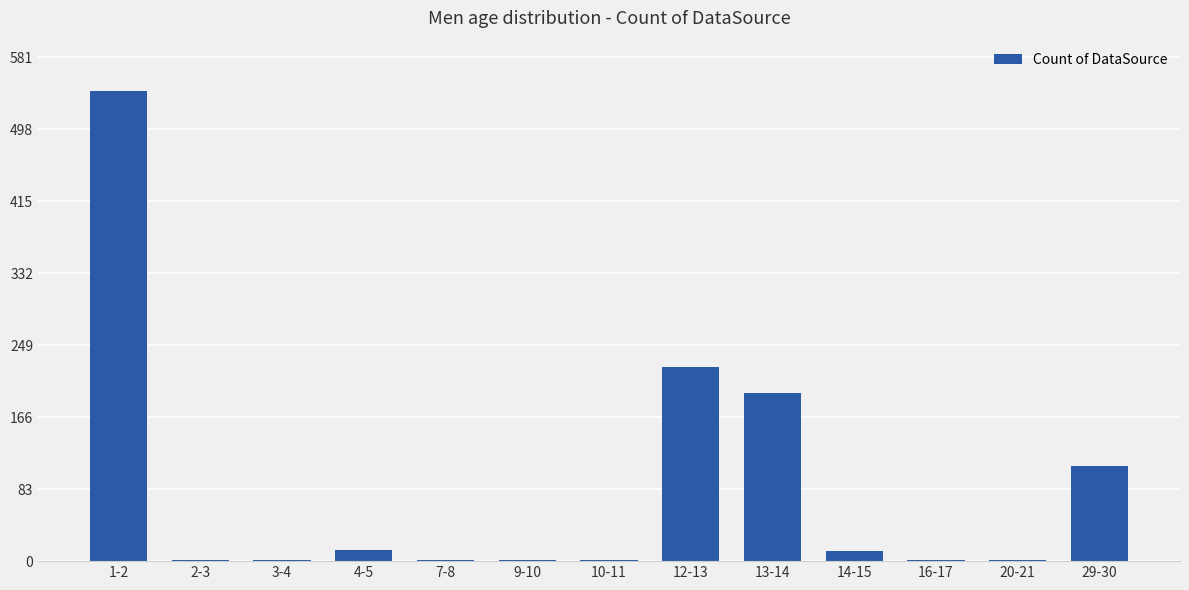

At which category does the chart reach its peak across all series?

1-2